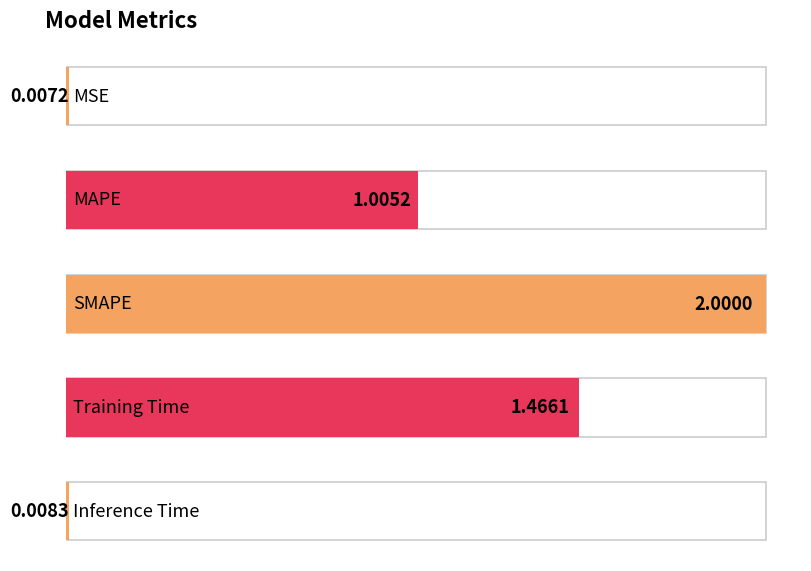

Between MAPE and SMAPE, which is larger?

SMAPE